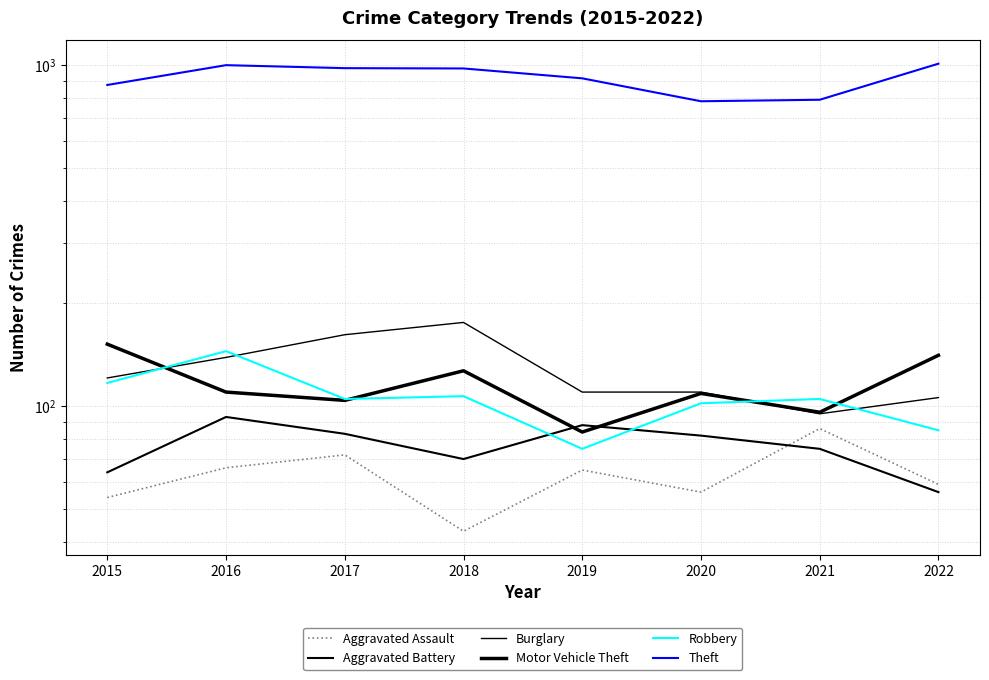

Between 2015 and 2018, which series saw the biggest shift?

Theft